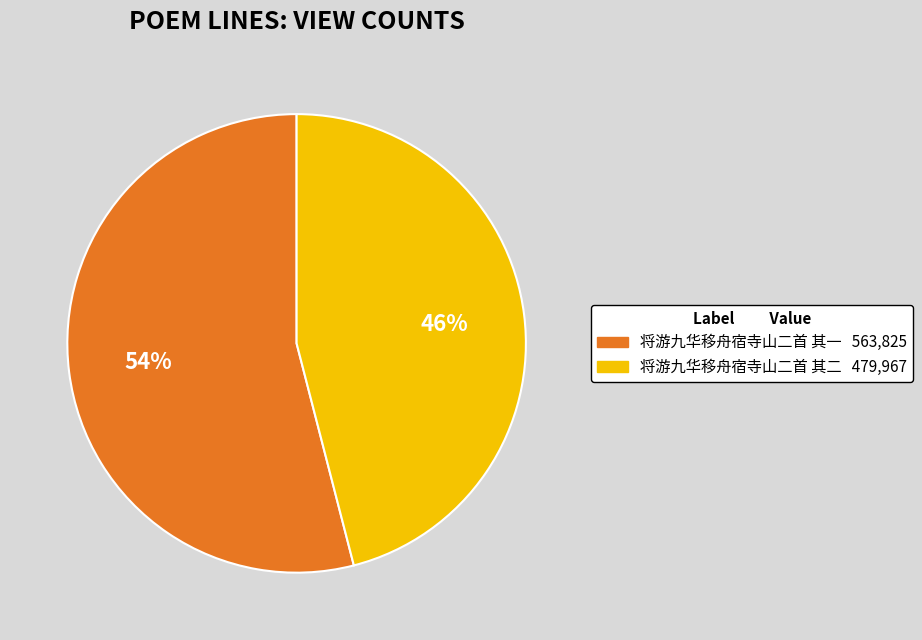

To the nearest percent, what is the average slice percentage?

50%